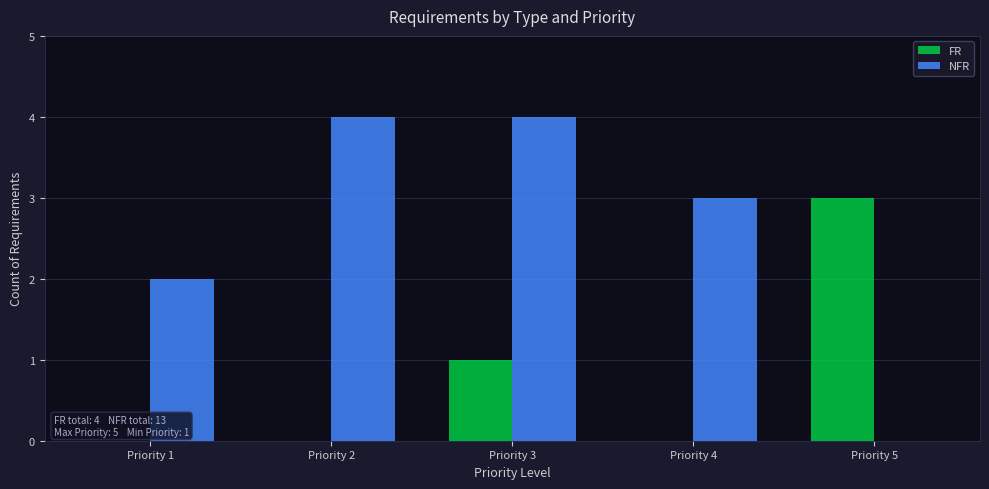

Which series has the largest total across all categories?

NFR